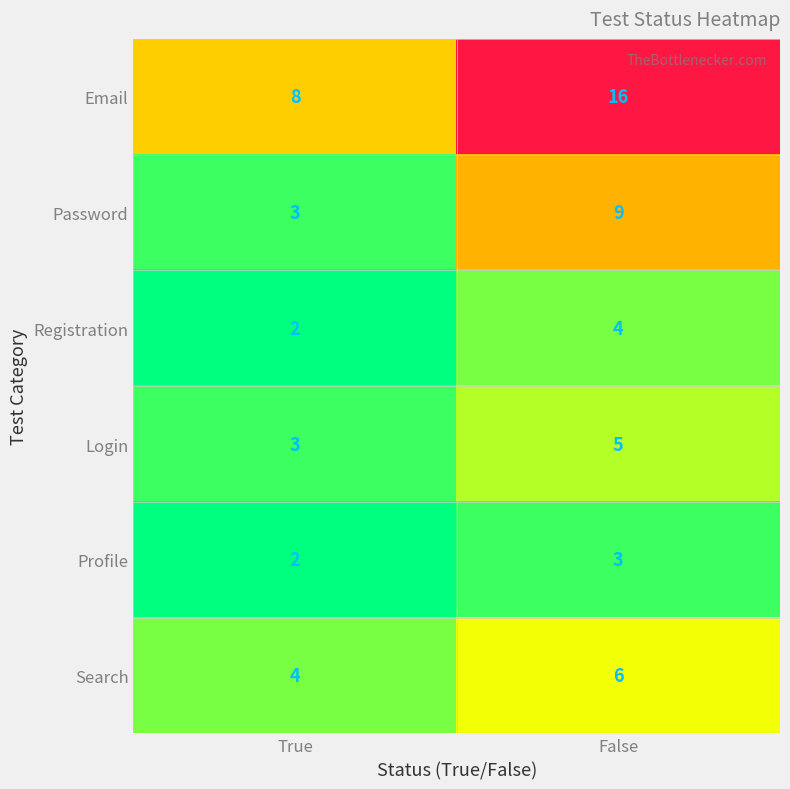

Where is Profile nearest to the value 2?

True